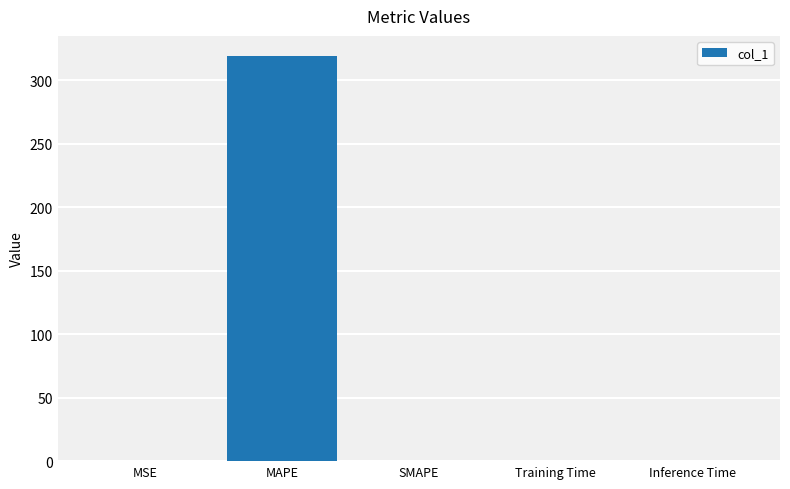

What is the maximum value shown in the chart?

318.9